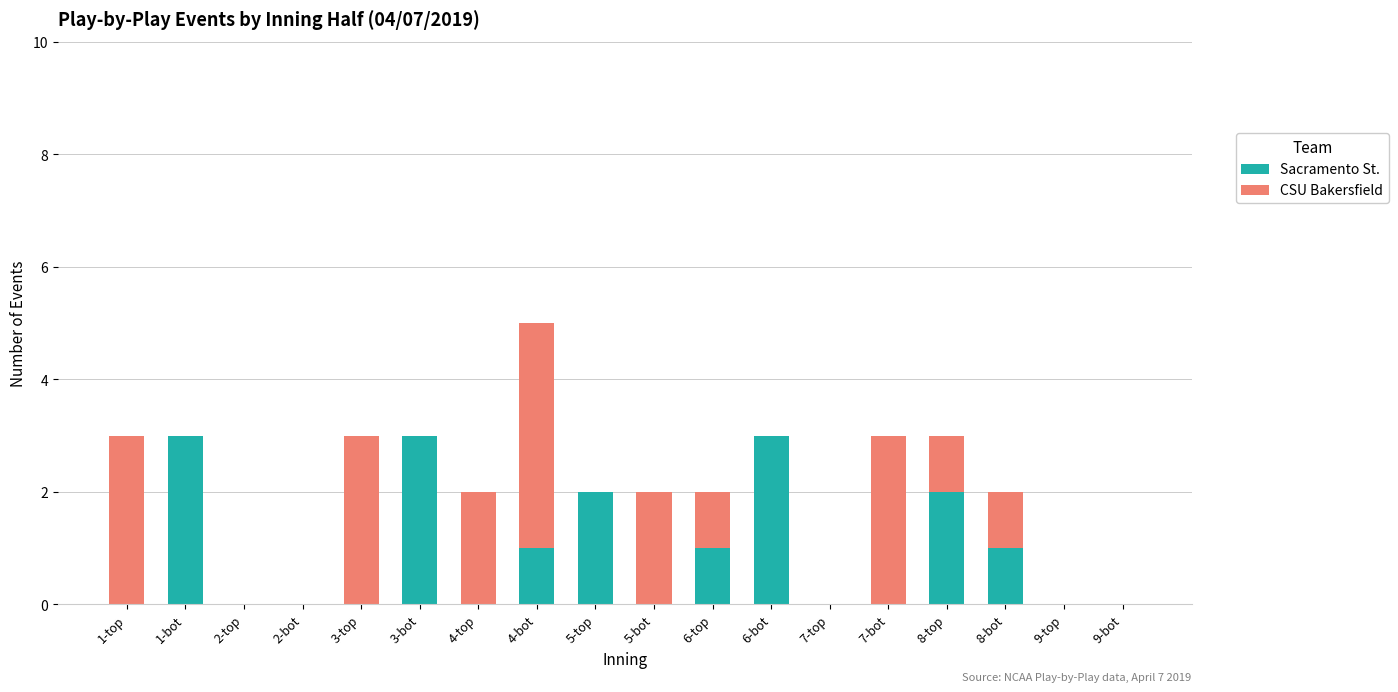

What is the sum of all Sacramento St. values?

16